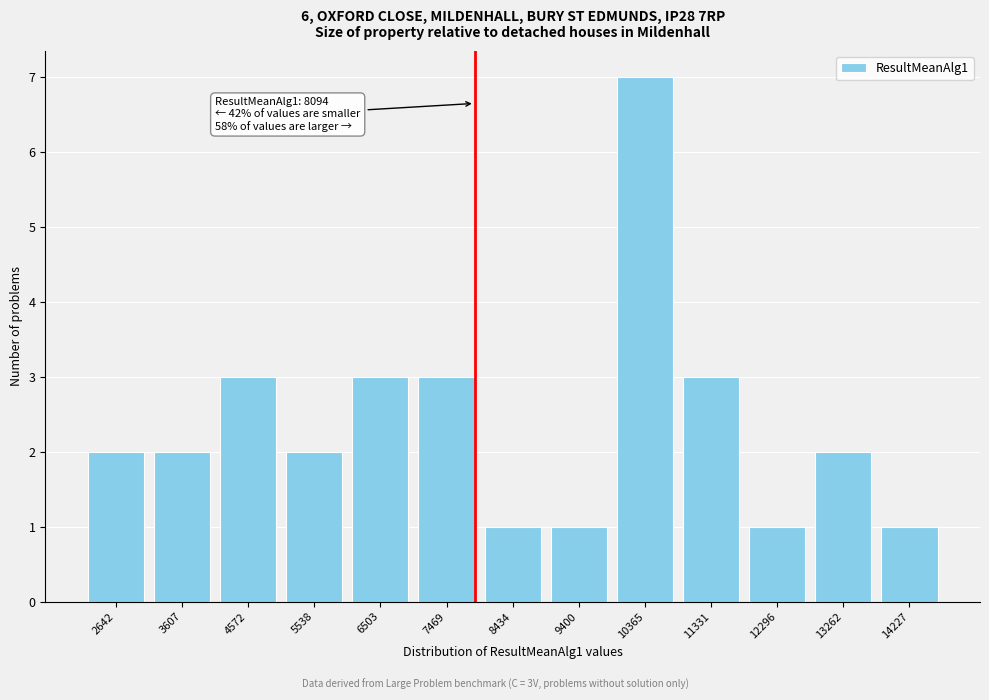

Reading right to left, extract all data points from this chart.

1	2	1	3	7	1	1	3	3	2	3	2	2